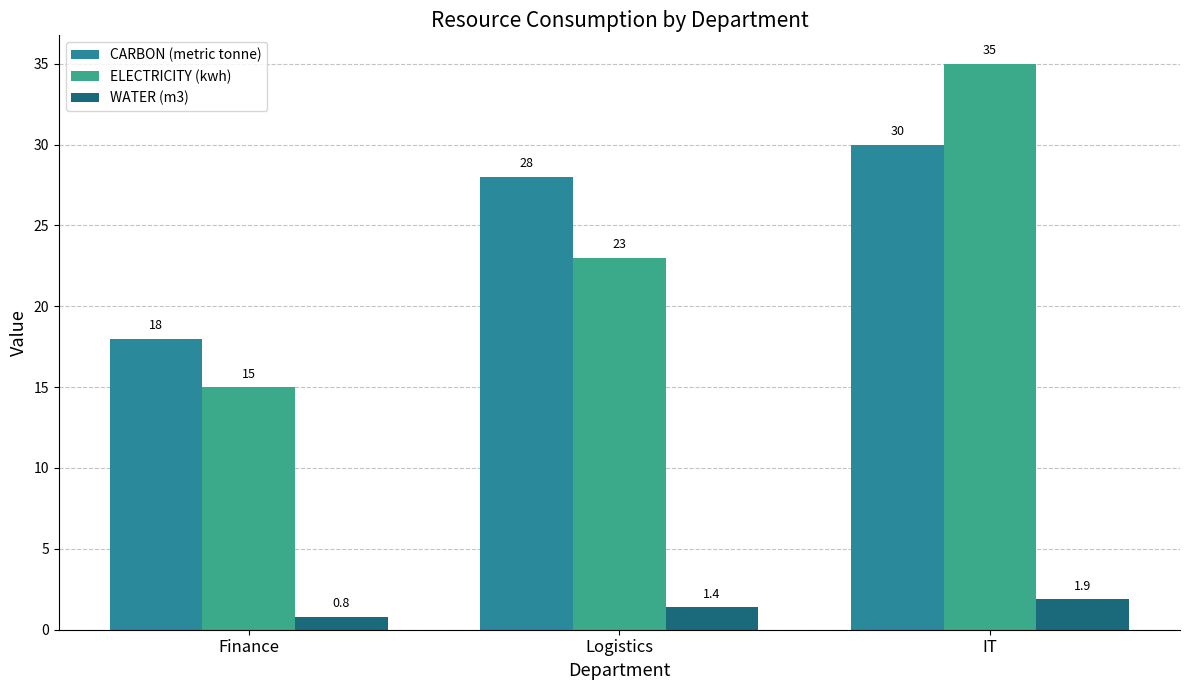

Does the chart contain any negative values?

No